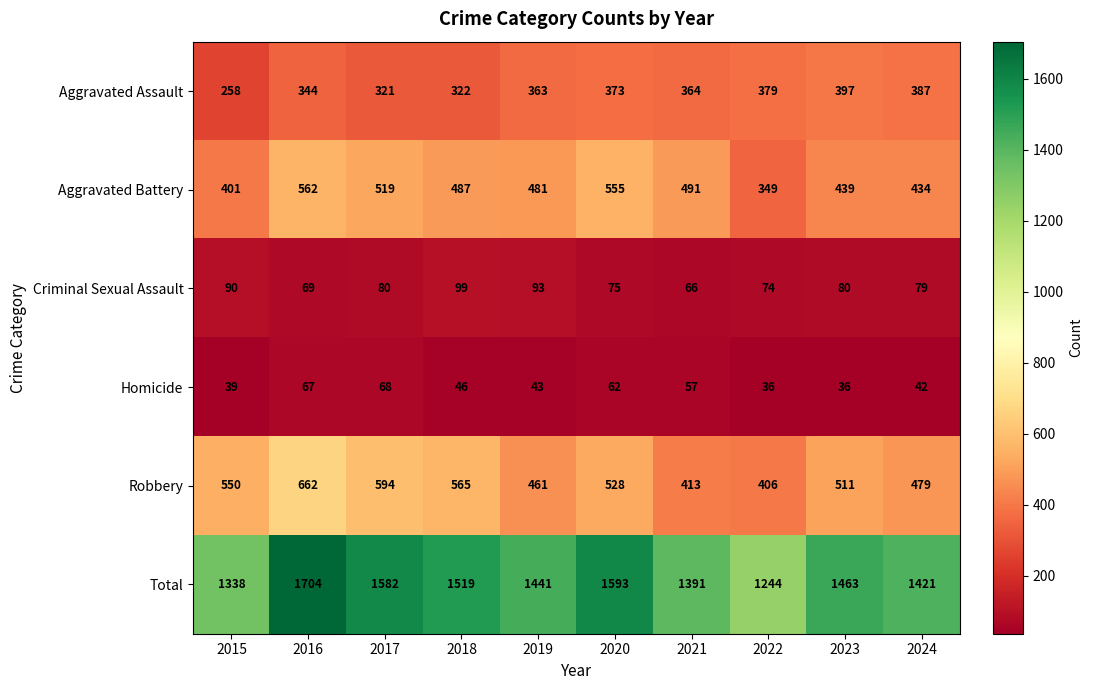

What is the difference between the Aggravated Assault values at 2017 and 2019?

42